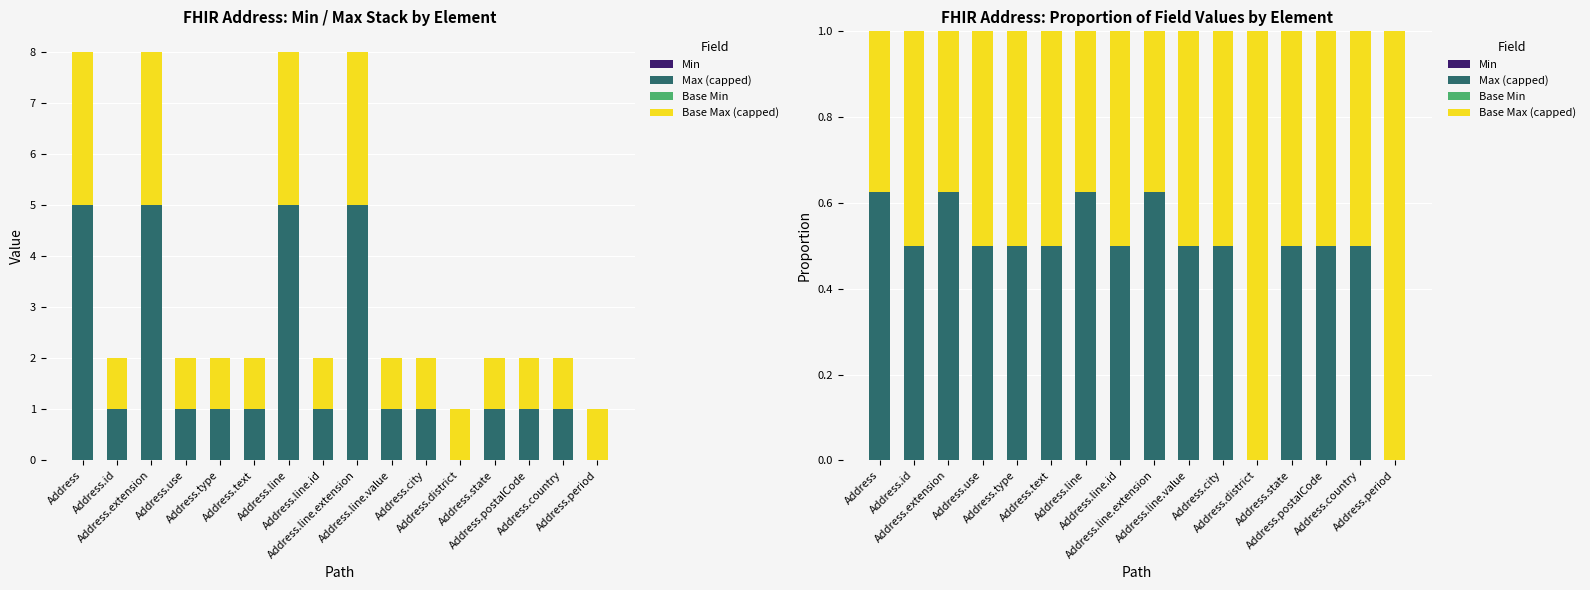

How many Max (capped) values are between 0 and 1?

16